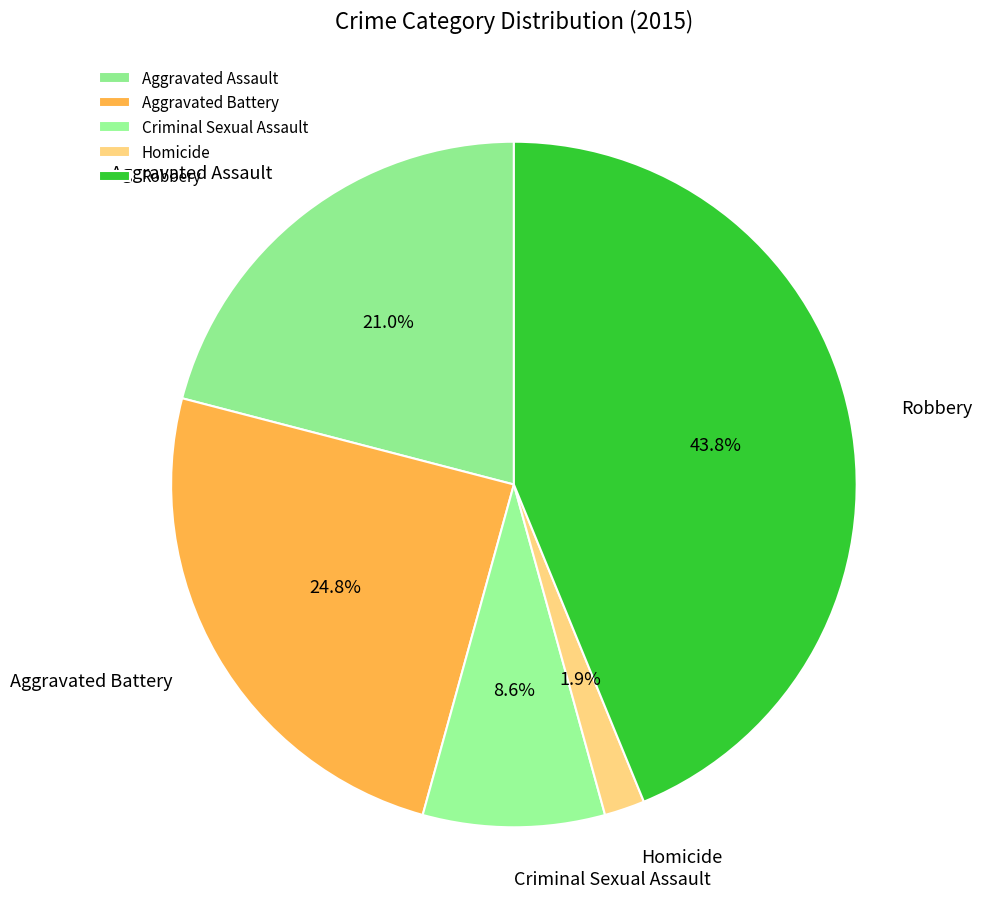

Which has a higher value, Criminal Sexual Assault or Aggravated Battery?

Aggravated Battery